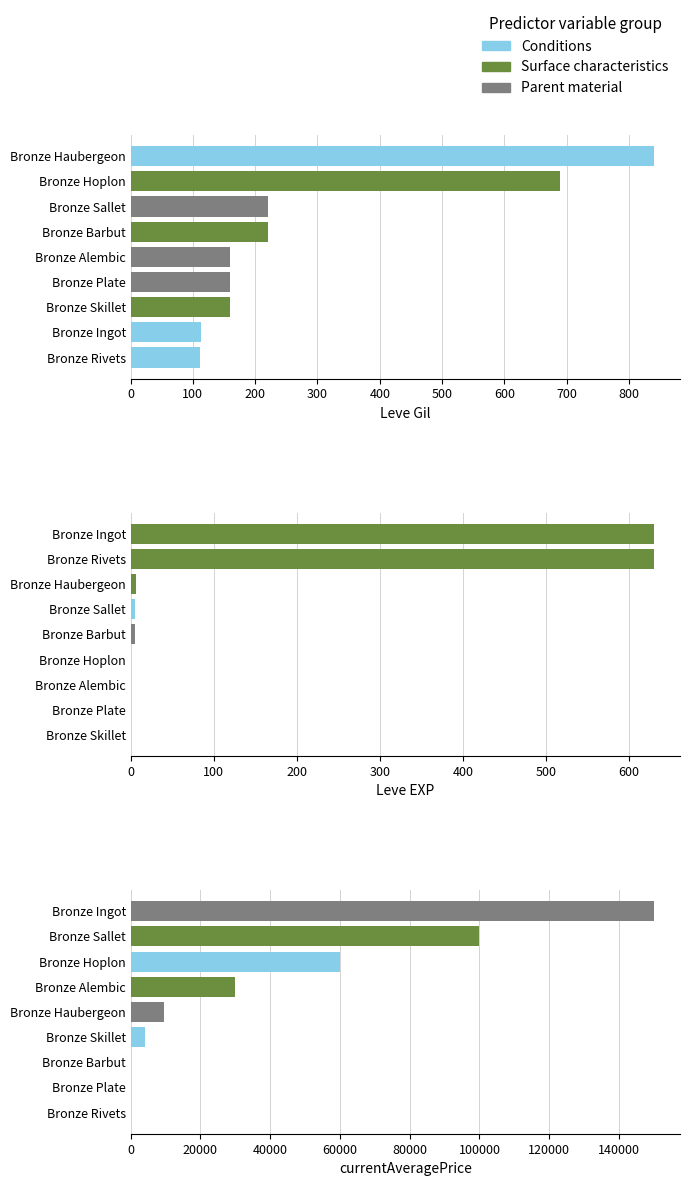

How many groups of bars are there?

9